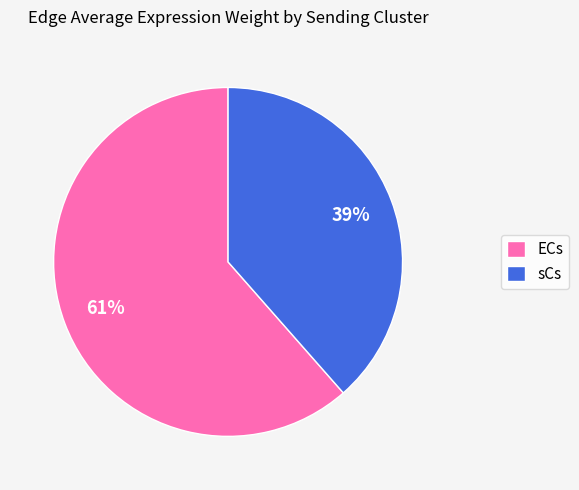

Count the number of slices in the pie.

2